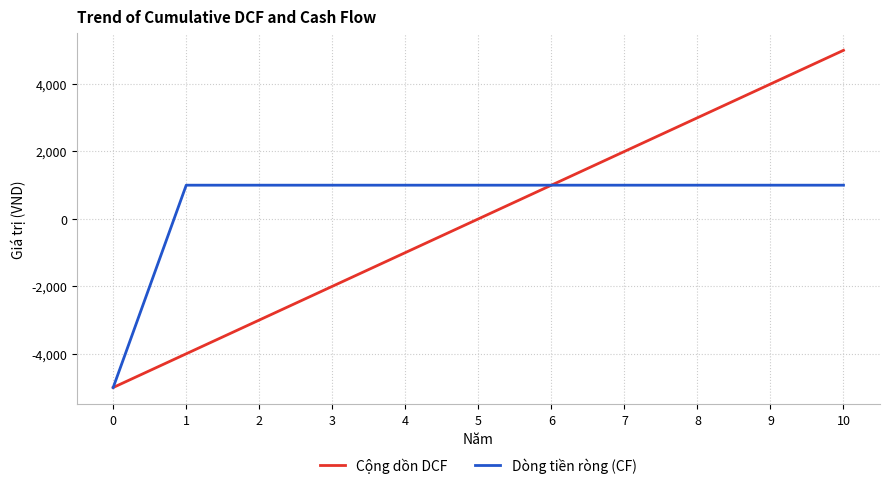

Does the chart have visible grid lines?

Yes